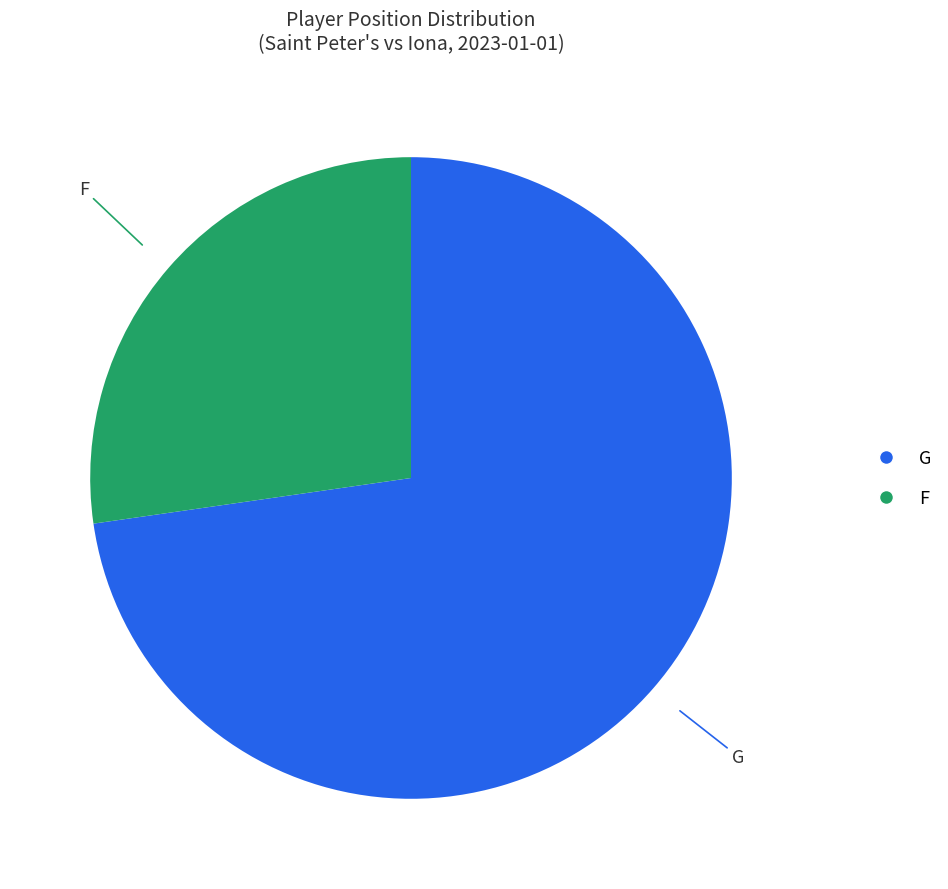

To the nearest percent, what percentage of the pie is F?

27%